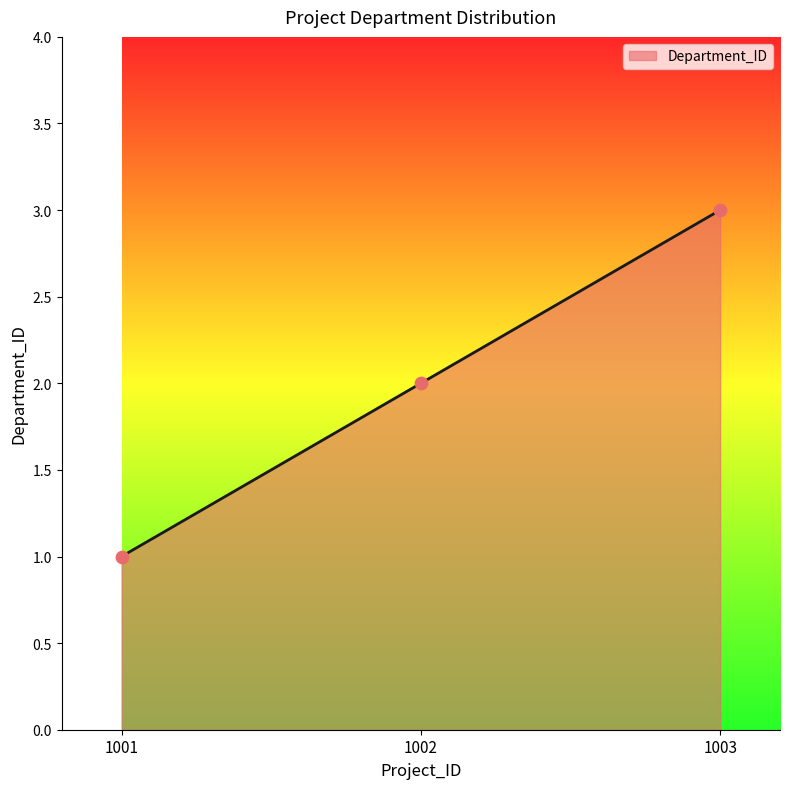

Approximately how many times larger is the value at 1001 compared to 1002?

0.5